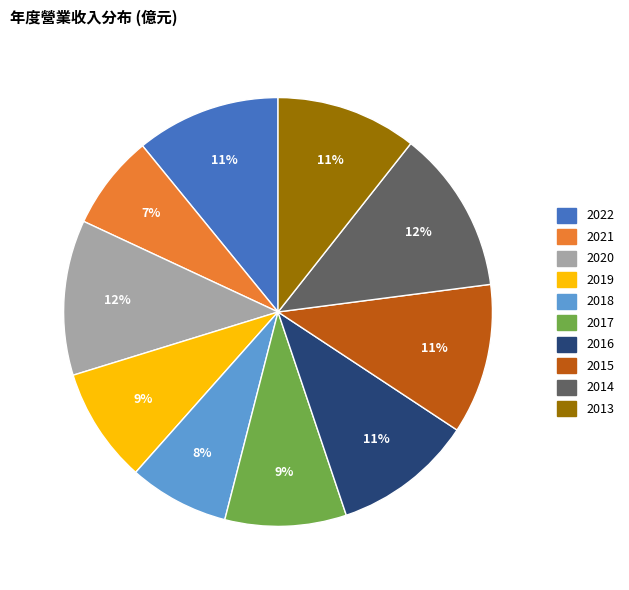

Combined, do 2021 and 2014 account for over 50%?

No